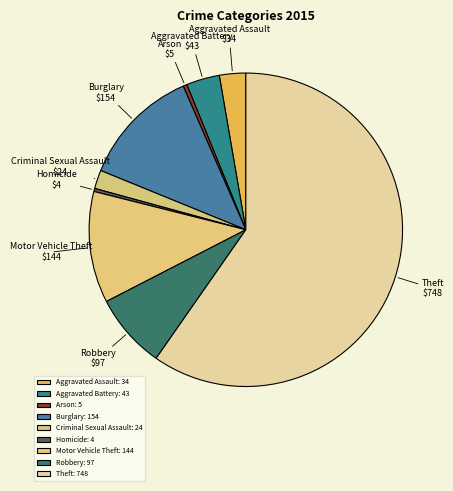

Is there a majority slice in this chart?

Yes